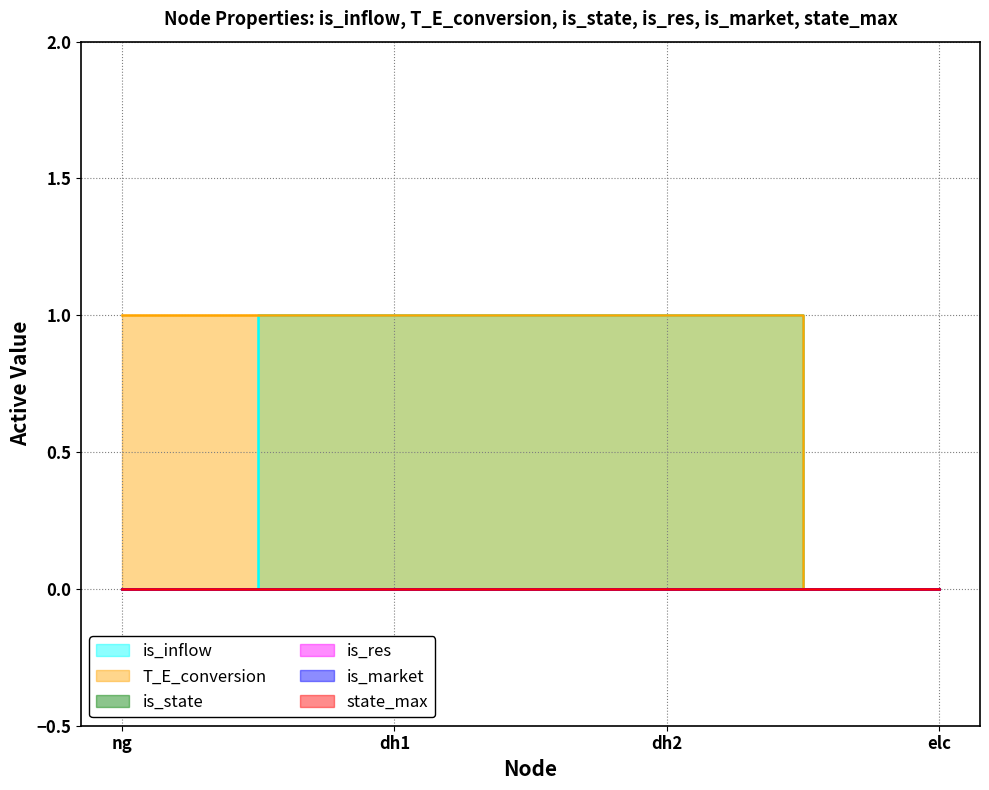

True or false: is_res has more than 1 interior local peaks.

False